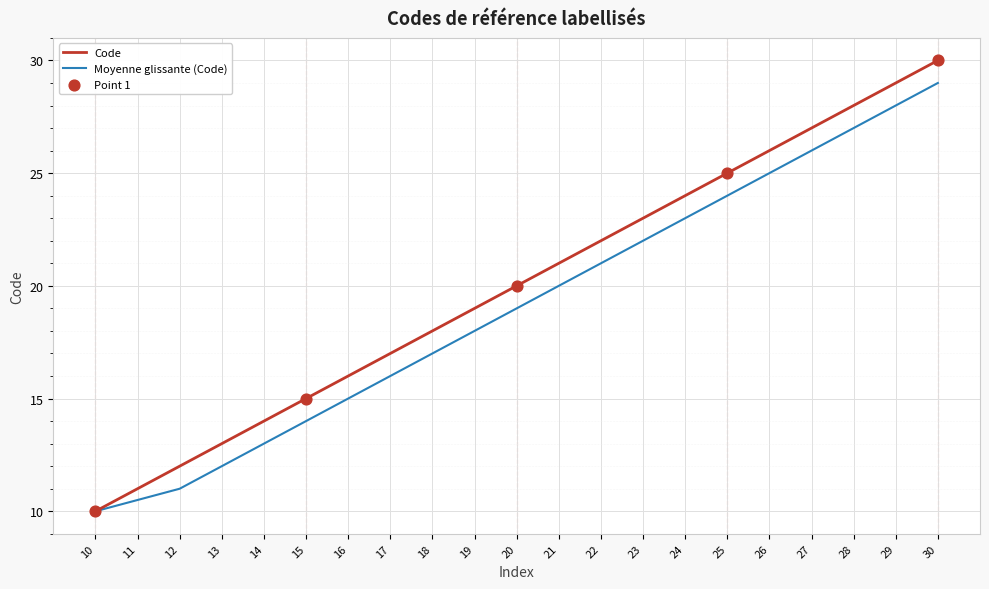

Which series has the widest spread of values?

Code